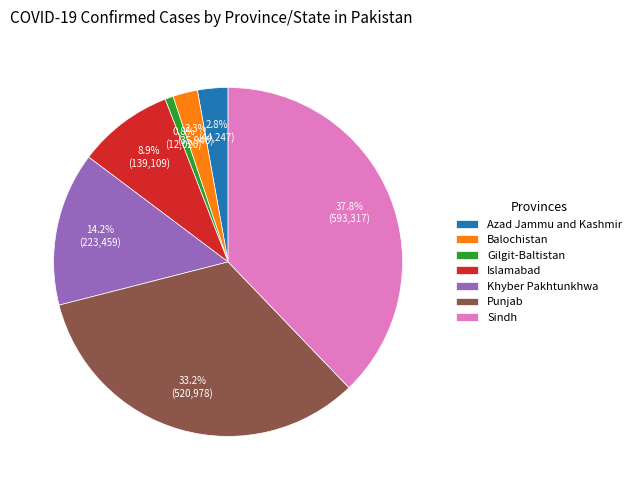

Does Punjab represent more than half of the total?

No